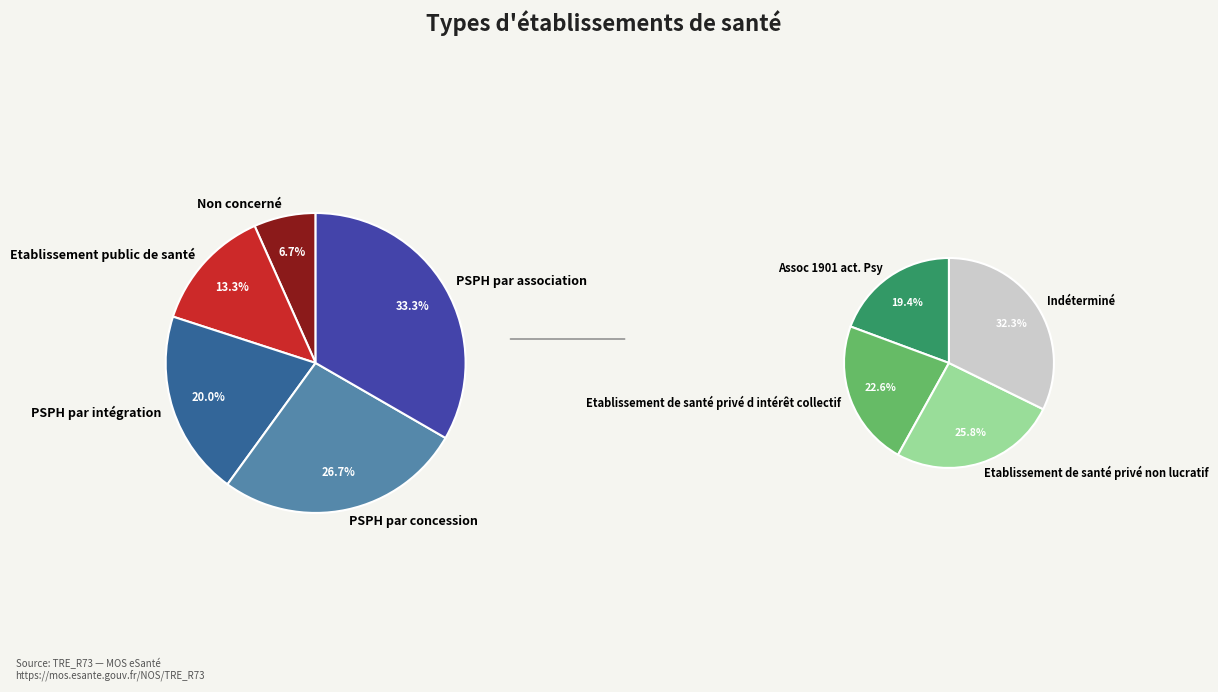

Rank the categories by value from lowest to highest.

Non concerné, Etablissement public de santé, PSPH par intégration, PSPH par concession, PSPH par association, Assoc 1901 act. Psy, Etablissement de santé privé d intérêt collectif, Etablissement de santé privé non lucratif, Indéterminé